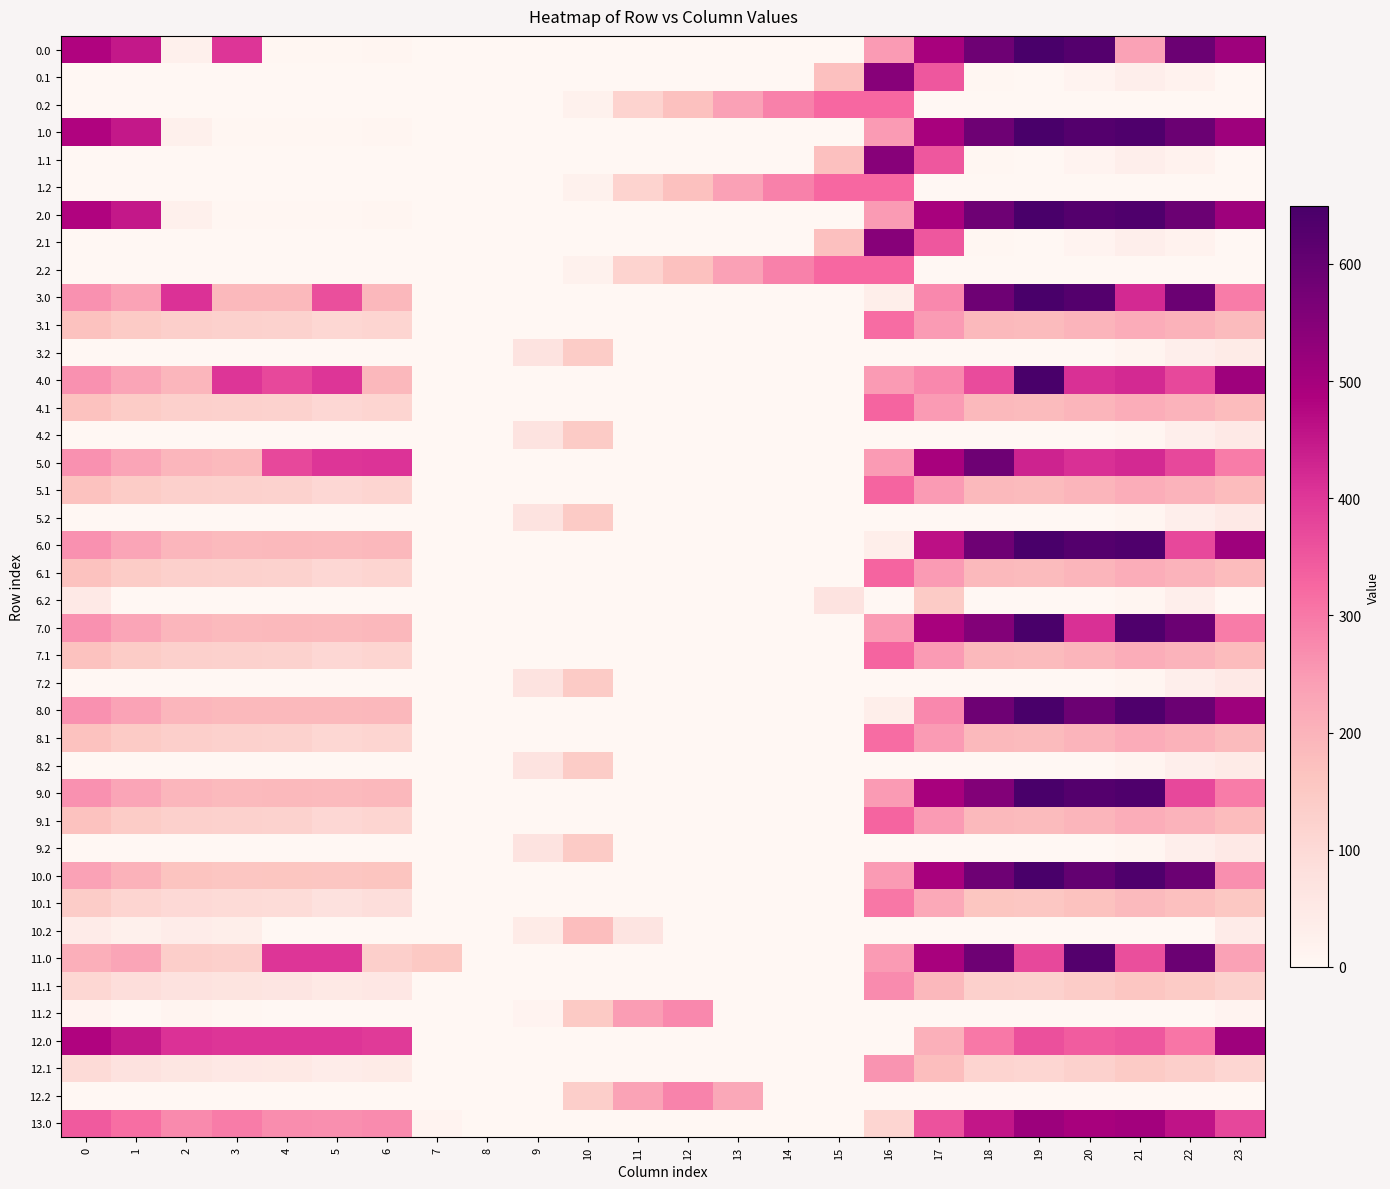

Reading right to left, transcribe all the data shown in this chart.

0.0: 23=511.3	22=592.3	21=238.4	20=629.9	19=649.2	18=586.7	17=494.8	16=250.9	15=0.0	14=0.0	13=0.0	12=0.0	11=0.0	10=0.0	9=0.0	8=0.0	7=0.0	6=8.0	5=3.8	4=4.9	3=404.4	2=25.5	1=449.5	0=482.0
0.1: 23=0.0	22=19.9	21=32.4	20=14.5	19=0.2	18=5.4	17=351.2	16=547.3	15=173.1	14=0.0	13=0.0	12=0.0	11=0.0	10=0.0	9=0.0	8=0.0	7=0.0	6=0.0	5=0.0	4=0.0	3=0.0	2=0.0	1=0.0	0=0.0
0.2: 23=0.0	22=0.0	21=0.0	20=0.0	19=0.0	18=0.0	17=0.0	16=326.6	15=325.8	14=287.4	13=240.4	12=171.2	11=120.6	10=23.5	9=0.0	8=0.0	7=0.0	6=0.0	5=0.0	4=0.0	3=0.0	2=0.0	1=0.0	0=0.0
1.0: 23=511.3	22=592.3	21=638.4	20=629.9	19=649.2	18=586.7	17=494.8	16=250.9	15=0.0	14=0.0	13=0.0	12=0.0	11=0.0	10=0.0	9=0.0	8=0.0	7=0.0	6=8.0	5=3.8	4=4.9	3=4.4	2=25.5	1=449.5	0=482.0
1.1: 23=0.0	22=19.9	21=32.4	20=14.5	19=0.2	18=5.4	17=351.2	16=547.3	15=173.1	14=0.0	13=0.0	12=0.0	11=0.0	10=0.0	9=0.0	8=0.0	7=0.0	6=0.0	5=0.0	4=0.0	3=0.0	2=0.0	1=0.0	0=0.0
1.2: 23=0.0	22=0.0	21=0.0	20=0.0	19=0.0	18=0.0	17=0.0	16=326.6	15=325.8	14=287.4	13=240.4	12=171.2	11=120.6	10=23.5	9=0.0	8=0.0	7=0.0	6=0.0	5=0.0	4=0.0	3=0.0	2=0.0	1=0.0	0=0.0
2.0: 23=511.3	22=592.3	21=638.4	20=629.9	19=649.2	18=586.7	17=494.8	16=250.9	15=0.0	14=0.0	13=0.0	12=0.0	11=0.0	10=0.0	9=0.0	8=0.0	7=0.0	6=8.0	5=3.8	4=4.9	3=4.4	2=25.5	1=449.5	0=482.0
2.1: 23=0.0	22=19.9	21=32.4	20=14.5	19=0.2	18=5.4	17=351.2	16=547.3	15=173.1	14=0.0	13=0.0	12=0.0	11=0.0	10=0.0	9=0.0	8=0.0	7=0.0	6=0.0	5=0.0	4=0.0	3=0.0	2=0.0	1=0.0	0=0.0
2.2: 23=0.0	22=0.0	21=0.0	20=0.0	19=0.0	18=0.0	17=0.0	16=326.6	15=325.8	14=287.4	13=240.4	12=171.2	11=120.6	10=23.5	9=0.0	8=0.0	7=0.0	6=0.0	5=0.0	4=0.0	3=0.0	2=0.0	1=0.0	0=0.0
3.0: 23=295.3	22=592.3	21=422.4	20=629.9	19=649.2	18=586.7	17=278.8	16=34.9	15=0.0	14=0.0	13=0.0	12=0.0	11=0.0	10=0.0	9=0.0	8=0.0	7=0.0	6=192.0	5=363.0	4=188.9	3=188.4	2=410.3	1=233.5	0=266.0
3.1: 23=183.4	22=203.9	21=216.4	20=198.5	19=184.2	18=189.4	17=250.6	16=318.6	15=0.0	14=0.0	13=0.0	12=0.0	11=0.0	10=0.0	9=0.0	8=0.0	7=1.1	6=116.2	5=109.7	4=123.6	3=126.7	2=131.9	1=145.1	0=168.6
3.2: 23=44.3	22=31.4	21=10.4	20=0.0	19=0.0	18=0.0	17=0.0	16=0.0	15=0.0	14=0.0	13=0.0	12=0.0	11=0.0	10=143.2	9=72.5	8=0.0	7=0.0	6=0.0	5=0.0	4=0.0	3=0.0	2=0.0	1=0.0	0=0.0
4.0: 23=511.3	22=375.3	21=421.4	20=412.9	19=649.2	18=369.7	17=277.8	16=250.9	15=0.0	14=0.0	13=0.0	12=0.0	11=0.0	10=0.0	9=0.0	8=0.0	7=0.0	6=191.0	5=403.8	4=373.1	3=404.4	2=193.3	1=232.5	0=265.0
4.1: 23=182.4	22=202.9	21=215.4	20=197.5	19=183.2	18=188.4	17=249.6	16=330.3	15=0.0	14=0.0	13=0.0	12=0.0	11=0.0	10=0.0	9=0.0	8=0.0	7=0.1	6=115.2	5=108.7	4=122.6	3=125.7	2=130.9	1=144.1	0=167.6
4.2: 23=49.2	22=30.4	21=9.4	20=0.0	19=0.0	18=0.0	17=0.0	16=0.0	15=0.0	14=0.0	13=0.0	12=0.0	11=0.0	10=146.2	9=71.5	8=0.0	7=0.0	6=0.0	5=0.0	4=0.0	3=0.0	2=0.0	1=0.0	0=0.0
5.0: 23=294.3	22=375.3	21=421.4	20=412.9	19=432.2	18=586.7	17=494.8	16=250.9	15=0.0	14=0.0	13=0.0	12=0.0	11=0.0	10=0.0	9=0.0	8=0.0	7=0.0	6=408.0	5=403.8	4=373.1	3=187.4	2=193.3	1=232.5	0=265.0
5.1: 23=182.4	22=202.9	21=215.4	20=197.5	19=183.2	18=188.4	17=249.6	16=330.3	15=0.0	14=0.0	13=0.0	12=0.0	11=0.0	10=0.0	9=0.0	8=0.0	7=0.1	6=115.2	5=108.7	4=122.6	3=125.7	2=130.9	1=144.1	0=167.6
5.2: 23=49.2	22=30.4	21=9.4	20=0.0	19=0.0	18=0.0	17=0.0	16=0.0	15=0.0	14=0.0	13=0.0	12=0.0	11=0.0	10=146.2	9=71.5	8=0.0	7=0.0	6=0.0	5=0.0	4=0.0	3=0.0	2=0.0	1=0.0	0=0.0
6.0: 23=511.3	22=375.3	21=638.4	20=629.9	19=649.2	18=586.7	17=463.1	16=33.9	15=0.0	14=0.0	13=0.0	12=0.0	11=0.0	10=0.0	9=0.0	8=0.0	7=0.0	6=191.0	5=186.8	4=187.9	3=187.4	2=193.3	1=232.5	0=265.0
6.1: 23=182.4	22=202.9	21=215.4	20=197.5	19=183.2	18=188.4	17=249.6	16=330.3	15=0.0	14=0.0	13=0.0	12=0.0	11=0.0	10=0.0	9=0.0	8=0.0	7=0.1	6=115.2	5=108.7	4=122.6	3=125.7	2=130.9	1=144.1	0=167.6
6.2: 23=0.0	22=30.4	21=9.4	20=0.0	19=0.0	18=0.0	17=145.4	16=0.0	15=72.3	14=0.0	13=0.0	12=0.0	11=0.0	10=0.0	9=0.0	8=0.0	7=0.0	6=0.0	5=0.0	4=0.0	3=0.0	2=0.0	1=0.0	0=49.2
7.0: 23=294.3	22=592.3	21=638.4	20=412.9	19=649.2	18=554.9	17=494.8	16=250.9	15=0.0	14=0.0	13=0.0	12=0.0	11=0.0	10=0.0	9=0.0	8=0.0	7=0.0	6=191.0	5=186.8	4=187.9	3=187.4	2=193.3	1=232.5	0=265.0
7.1: 23=182.4	22=202.9	21=215.4	20=197.5	19=183.2	18=188.4	17=249.6	16=330.3	15=0.0	14=0.0	13=0.0	12=0.0	11=0.0	10=0.0	9=0.0	8=0.0	7=0.1	6=115.2	5=108.7	4=122.6	3=125.7	2=130.9	1=144.1	0=167.6
7.2: 23=49.2	22=30.4	21=9.4	20=0.0	19=0.0	18=0.0	17=0.0	16=0.0	15=0.0	14=0.0	13=0.0	12=0.0	11=0.0	10=146.2	9=71.5	8=0.0	7=0.0	6=0.0	5=0.0	4=0.0	3=0.0	2=0.0	1=0.0	0=0.0
8.0: 23=511.3	22=592.3	21=638.4	20=589.1	19=649.2	18=586.7	17=278.8	16=34.9	15=0.0	14=0.0	13=0.0	12=0.0	11=0.0	10=0.0	9=0.0	8=0.0	7=0.0	6=192.0	5=187.8	4=188.9	3=188.4	2=194.3	1=233.5	0=266.0
8.1: 23=183.4	22=203.9	21=216.4	20=198.5	19=184.2	18=189.4	17=250.6	16=318.6	15=0.0	14=0.0	13=0.0	12=0.0	11=0.0	10=0.0	9=0.0	8=0.0	7=1.1	6=116.2	5=109.7	4=123.6	3=126.7	2=131.9	1=145.1	0=168.6
8.2: 23=44.3	22=31.4	21=10.4	20=0.0	19=0.0	18=0.0	17=0.0	16=0.0	15=0.0	14=0.0	13=0.0	12=0.0	11=0.0	10=143.2	9=72.5	8=0.0	7=0.0	6=0.0	5=0.0	4=0.0	3=0.0	2=0.0	1=0.0	0=0.0
9.0: 23=294.3	22=375.3	21=638.4	20=629.9	19=649.2	18=554.9	17=494.8	16=250.9	15=0.0	14=0.0	13=0.0	12=0.0	11=0.0	10=0.0	9=0.0	8=0.0	7=0.0	6=191.0	5=186.8	4=187.9	3=187.4	2=193.3	1=232.5	0=265.0
9.1: 23=182.4	22=202.9	21=215.4	20=197.5	19=183.2	18=188.4	17=249.6	16=330.3	15=0.0	14=0.0	13=0.0	12=0.0	11=0.0	10=0.0	9=0.0	8=0.0	7=0.1	6=115.2	5=108.7	4=122.6	3=125.7	2=130.9	1=144.1	0=167.6
9.2: 23=49.2	22=30.4	21=9.4	20=0.0	19=0.0	18=0.0	17=0.0	16=0.0	15=0.0	14=0.0	13=0.0	12=0.0	11=0.0	10=146.2	9=71.5	8=0.0	7=0.0	6=0.0	5=0.0	4=0.0	3=0.0	2=0.0	1=0.0	0=0.0
10.0: 23=266.3	22=592.3	21=638.4	20=605.1	19=649.2	18=586.7	17=494.8	16=250.9	15=0.0	14=0.0	13=0.0	12=0.0	11=0.0	10=0.0	9=0.0	8=0.0	7=0.0	6=163.0	5=158.8	4=159.9	3=159.4	2=165.3	1=204.5	0=237.0
10.1: 23=154.4	22=174.9	21=187.4	20=169.5	19=155.2	18=160.4	17=221.6	16=302.3	15=0.0	14=0.0	13=0.0	12=0.0	11=0.0	10=0.0	9=0.0	8=0.0	7=0.0	6=87.2	5=80.7	4=94.6	3=97.7	2=102.9	1=116.1	0=139.6
10.2: 23=42.5	22=2.4	21=0.0	20=0.0	19=0.0	18=0.0	17=0.0	16=0.0	15=0.0	14=0.0	13=0.0	12=0.0	11=66.4	10=178.5	9=43.5	8=0.0	7=0.0	6=0.0	5=0.0	4=0.0	3=34.3	2=40.5	1=27.7	0=42.1
11.0: 23=237.3	22=592.3	21=364.4	20=629.9	19=375.2	18=586.7	17=494.8	16=250.9	15=0.0	14=0.0	13=0.0	12=0.0	11=0.0	10=0.0	9=0.0	8=0.0	7=150.1	6=134.0	5=403.8	4=404.9	3=130.4	2=136.3	1=232.6	0=208.0
11.1: 23=125.4	22=145.9	21=158.4	20=140.5	19=126.2	18=131.4	17=192.6	16=273.3	15=0.0	14=0.0	13=0.0	12=0.0	11=0.0	10=0.0	9=0.0	8=0.0	7=0.0	6=58.2	5=51.7	4=65.6	3=68.7	2=73.9	1=87.1	0=110.6
11.2: 23=13.5	22=0.0	21=0.0	20=0.0	19=0.0	18=0.0	17=0.0	16=0.0	15=0.0	14=0.0	13=0.0	12=276.9	11=246.6	10=149.5	9=14.5	8=0.0	7=0.0	6=0.0	5=0.0	4=0.0	3=7.0	2=11.5	1=0.0	0=13.1
12.0: 23=511.3	22=305.3	21=351.4	20=342.9	19=362.2	18=299.7	17=207.8	16=0.0	15=0.0	14=0.0	13=0.0	12=0.0	11=0.0	10=0.0	9=0.0	8=0.0	7=0.0	6=396.1	5=403.8	4=404.9	3=404.4	2=410.3	1=449.5	0=482.0
12.1: 23=112.4	22=132.9	21=145.4	20=127.5	19=113.2	18=118.4	17=179.6	16=260.3	15=0.0	14=0.0	13=0.0	12=0.0	11=0.0	10=0.0	9=0.0	8=0.0	7=0.0	6=45.2	5=38.7	4=52.6	3=55.7	2=60.9	1=74.1	0=97.6
12.2: 23=0.5	22=0.0	21=0.0	20=0.0	19=0.0	18=0.0	17=0.0	16=0.0	15=0.0	14=0.0	13=223.5	12=284.2	11=233.6	10=136.5	9=1.5	8=0.0	7=0.0	6=0.0	5=0.0	4=0.0	3=0.0	2=0.0	1=0.0	0=0.0
13.0: 23=376.3	22=457.3	21=503.4	20=494.9	19=514.2	18=451.7	17=359.8	16=115.9	15=0.0	14=0.0	13=0.0	12=0.0	11=0.0	10=0.0	9=0.0	8=0.0	7=15.1	6=273.0	5=268.8	4=269.9	3=294.5	2=275.3	1=314.5	0=347.0